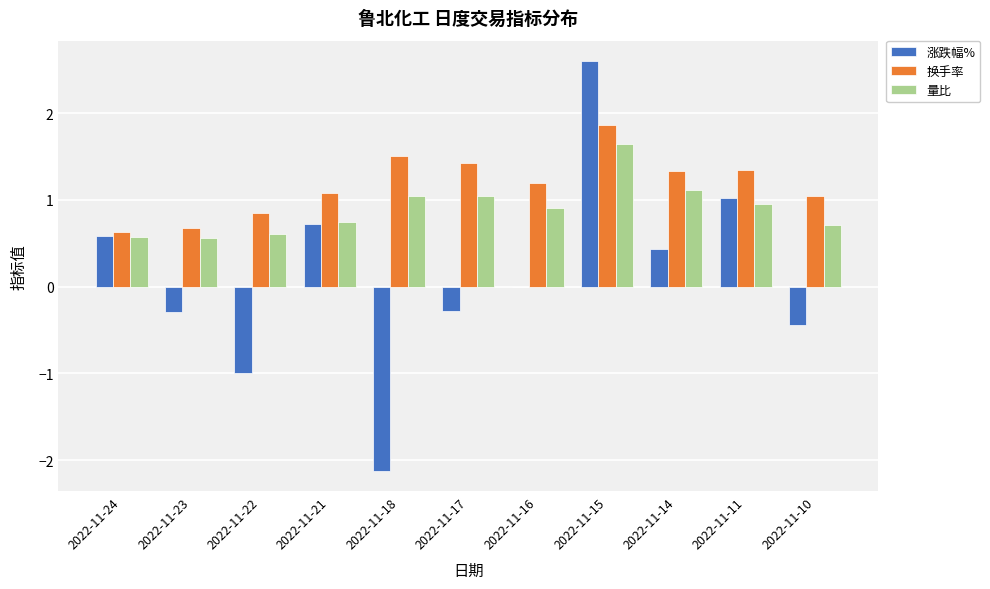

Which category has the highest value in the 量比 series?

2022-11-15